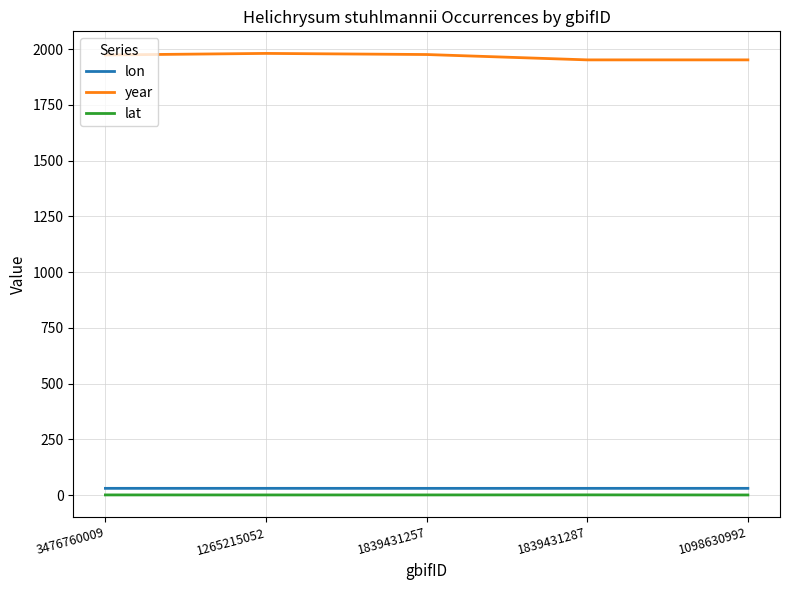

What is the lowest value of the year series?

1952.0